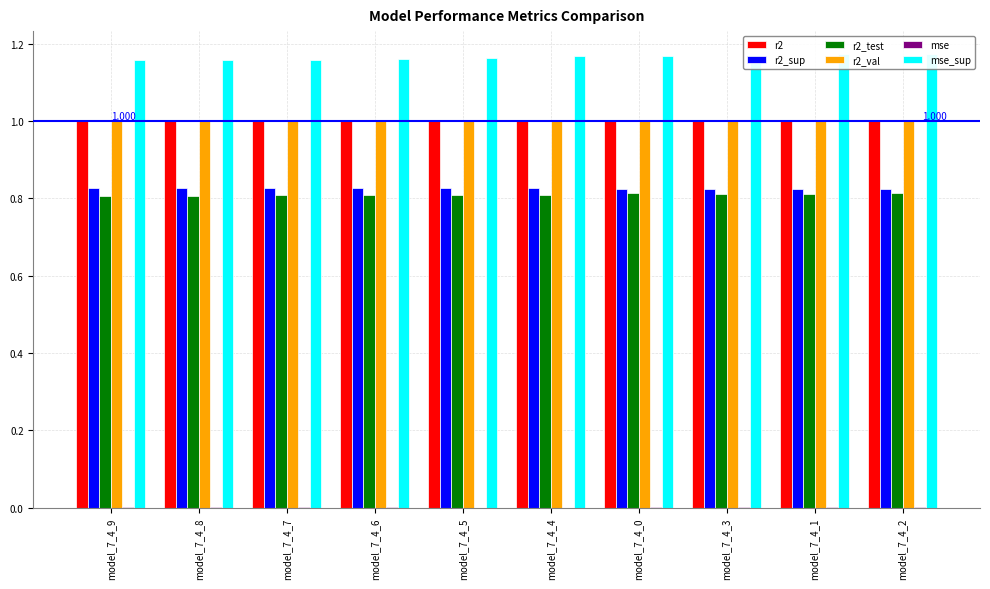

Which series has the largest range (max minus min)?

mse_sup